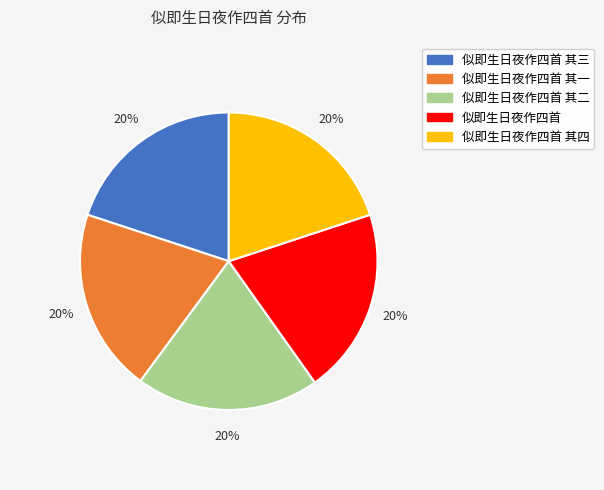

To the nearest percent, what portion does 似即生日夜作四首 其二 represent?

20%